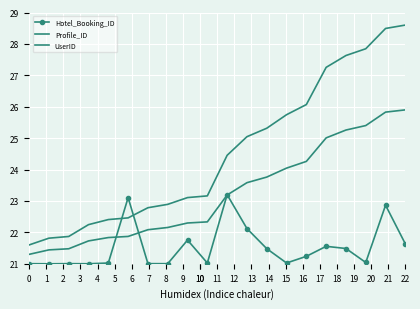

Rank the series by their maximum value, from highest to lowest.

UserID, Profile_ID, Hotel_Booking_ID